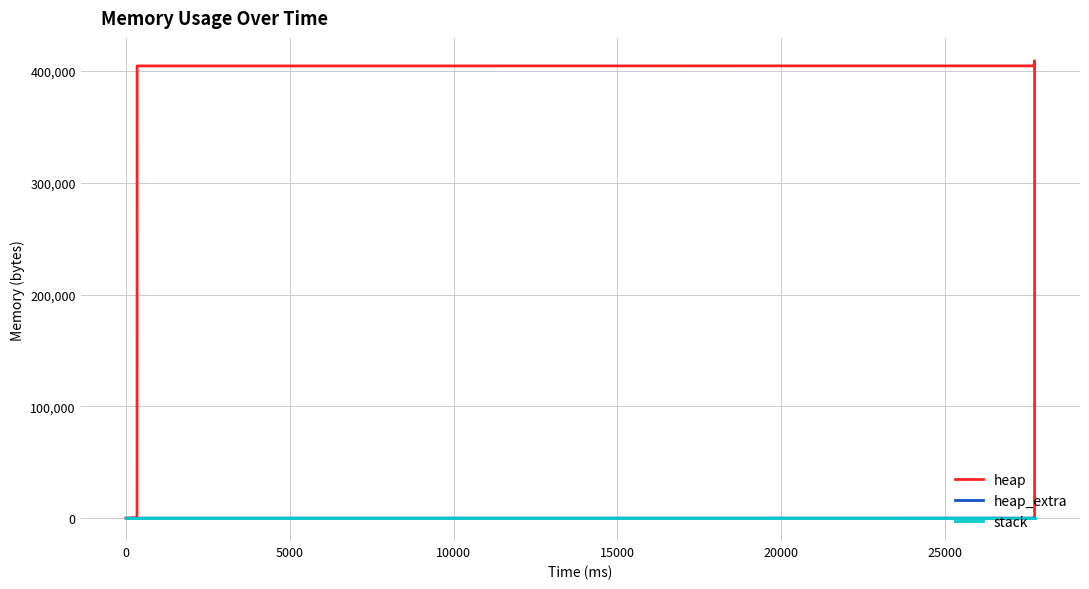

How many lines are shown in the chart?

3